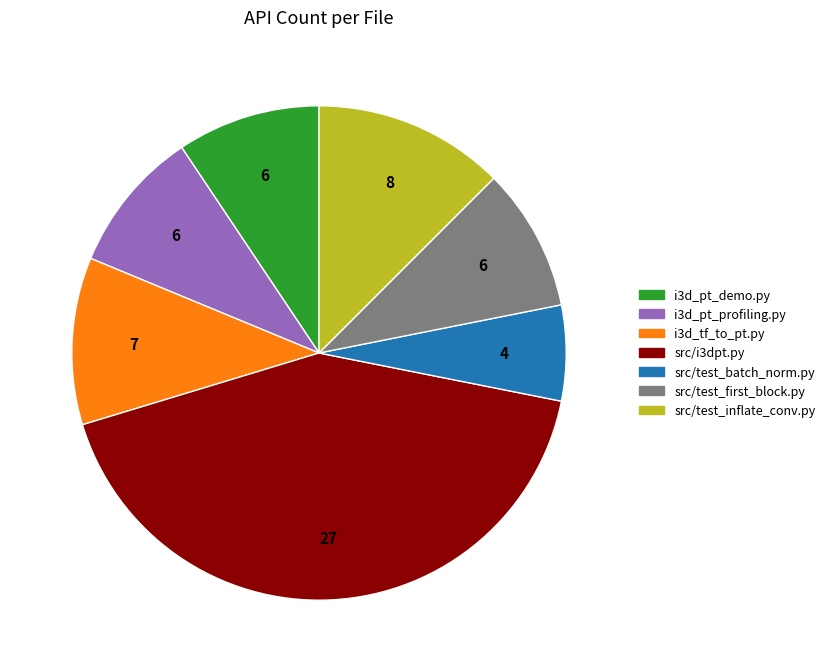

Is there any slice that represents more than half of the pie?

No